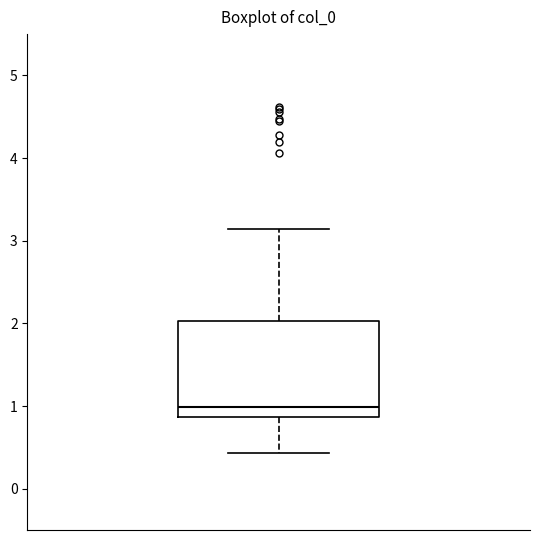

Read this box plot against the y-axis: the position of the median line, the range covered by the box, and the ends of both whiskers. The values are not printed on the chart, so give them approximately, as read against the axis.

median 1.0, box 0.9 to 2.0, whiskers 0.4 to 3.1